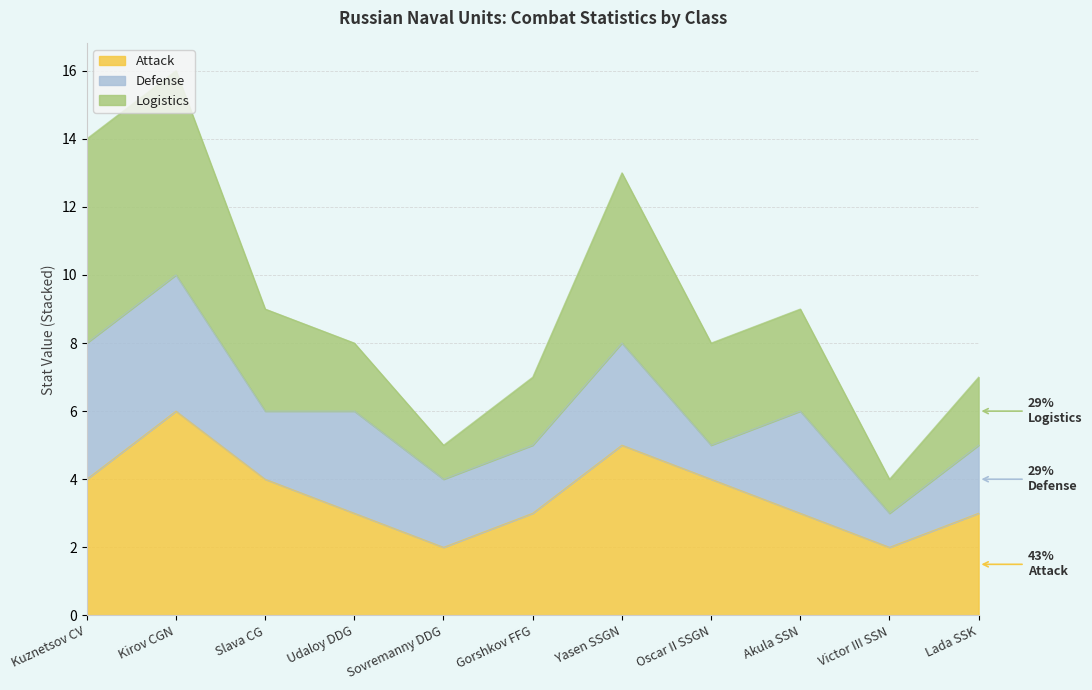

What is the total value across all series at Oscar II SSGN?

8